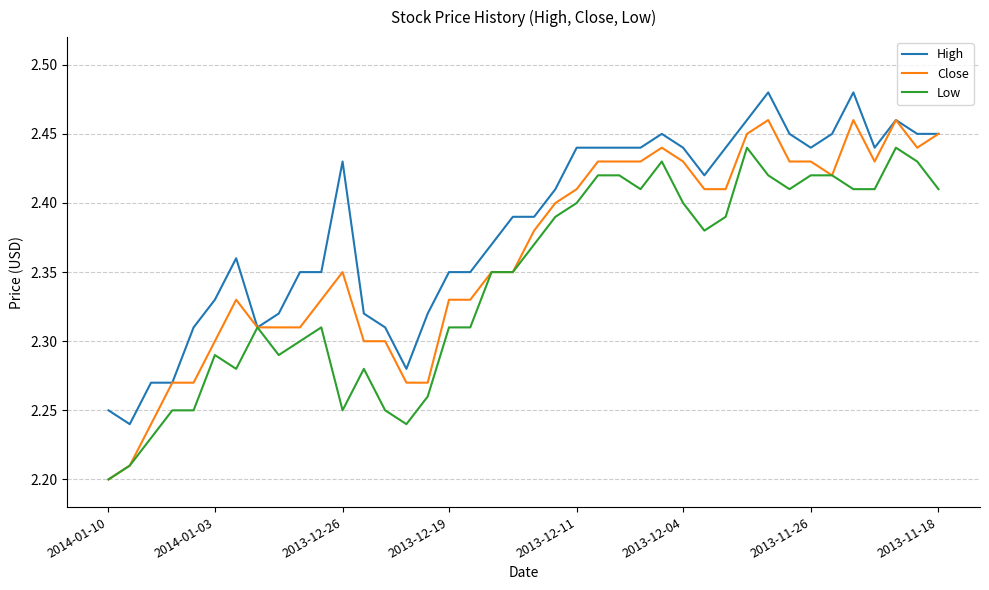

List the series in order of their peak value, lowest first.

Low, Close, High